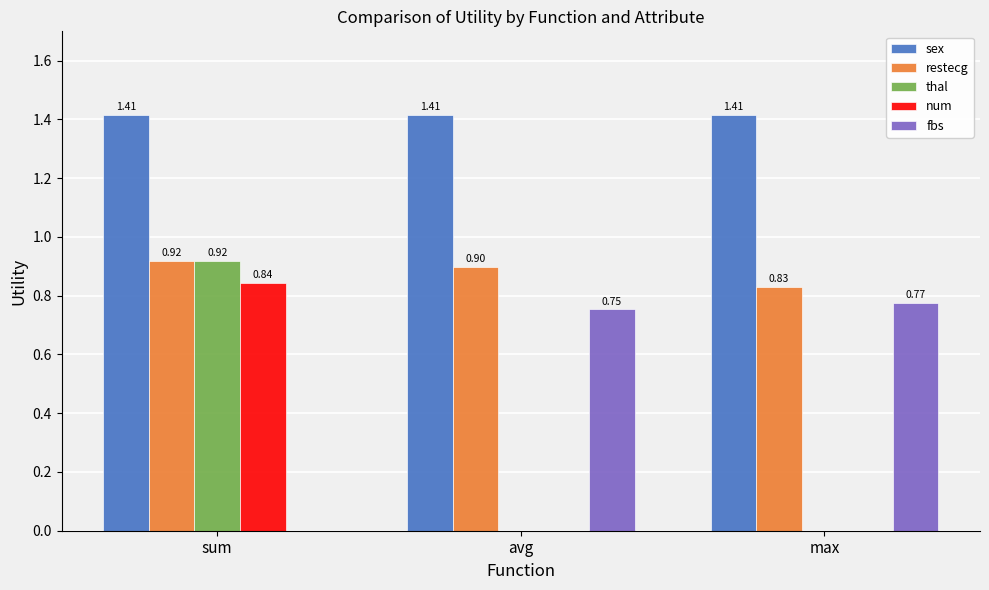

What is the sum of all thal values?

0.9